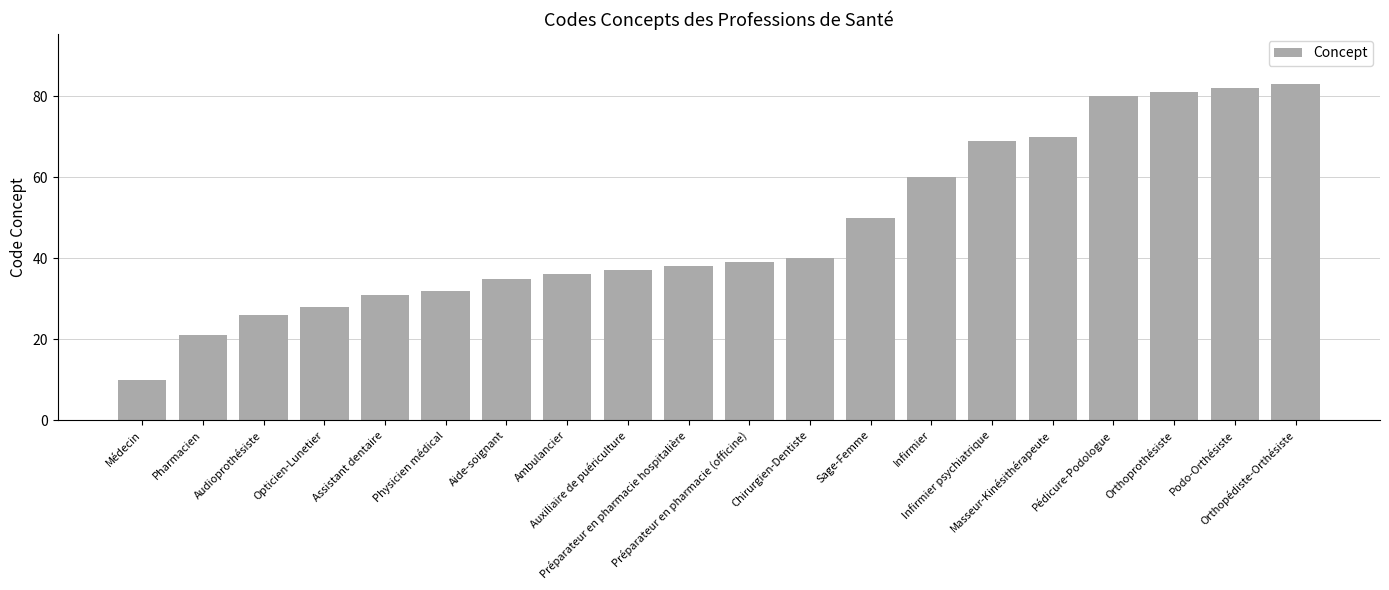

What is the label of the 11th bar from the left?

Préparateur en pharmacie (officine)